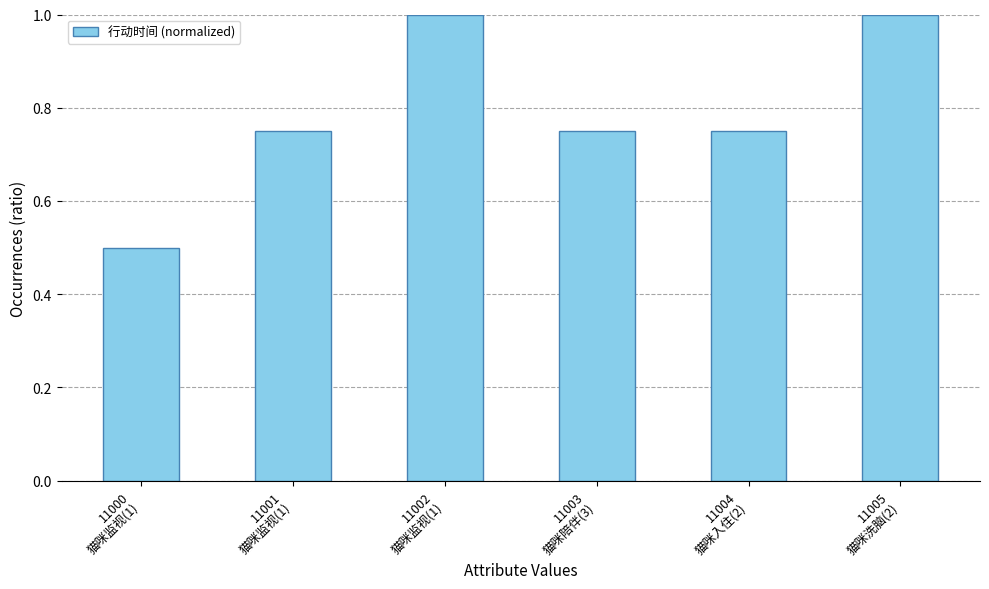

What position from the right is 11001
猫咪监视(1)?

5